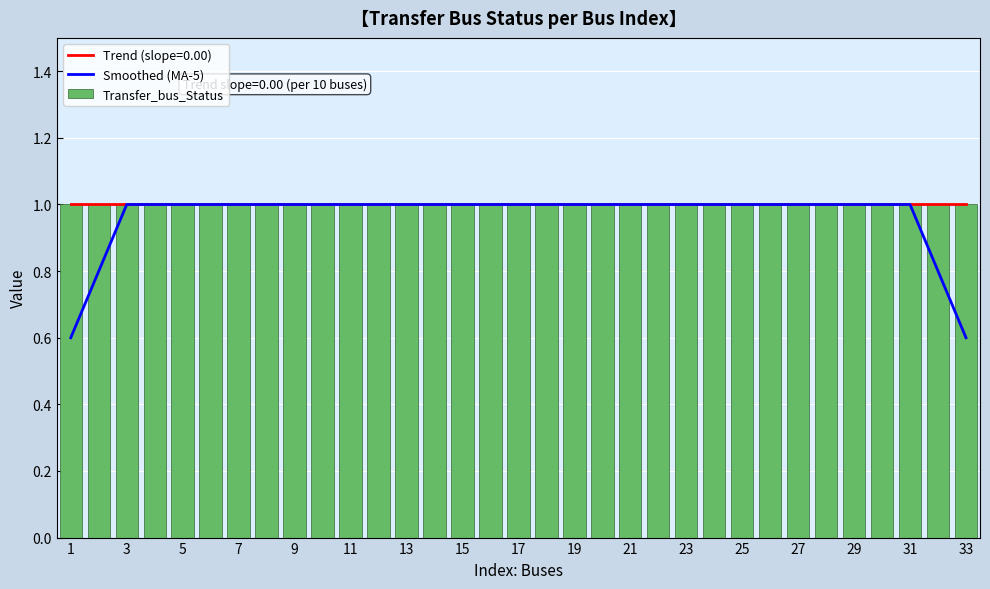

True or false: Trend (slope=0.00) has a value of 1.0 at 25.

True